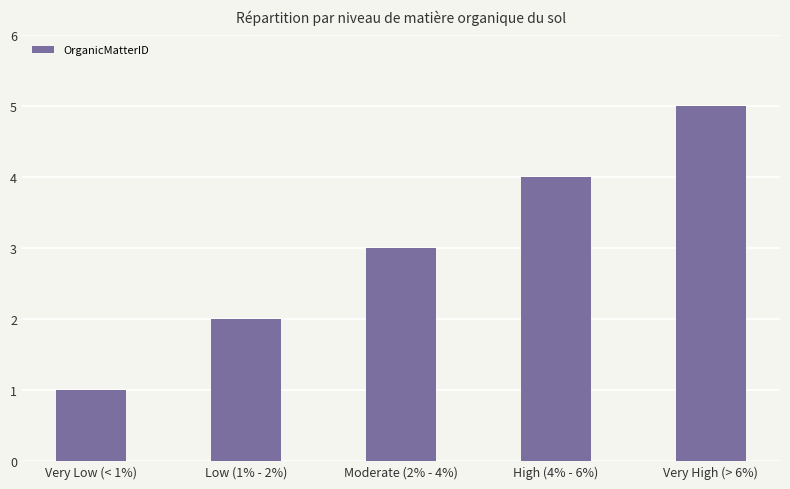

Read the value at Very Low (< 1%).

1